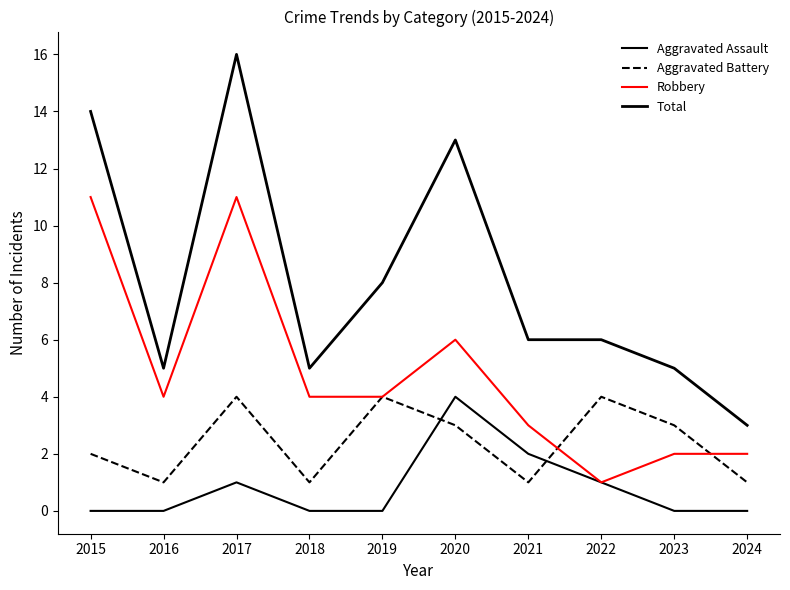

What is the difference between the second highest and second lowest values in the Total series?

9